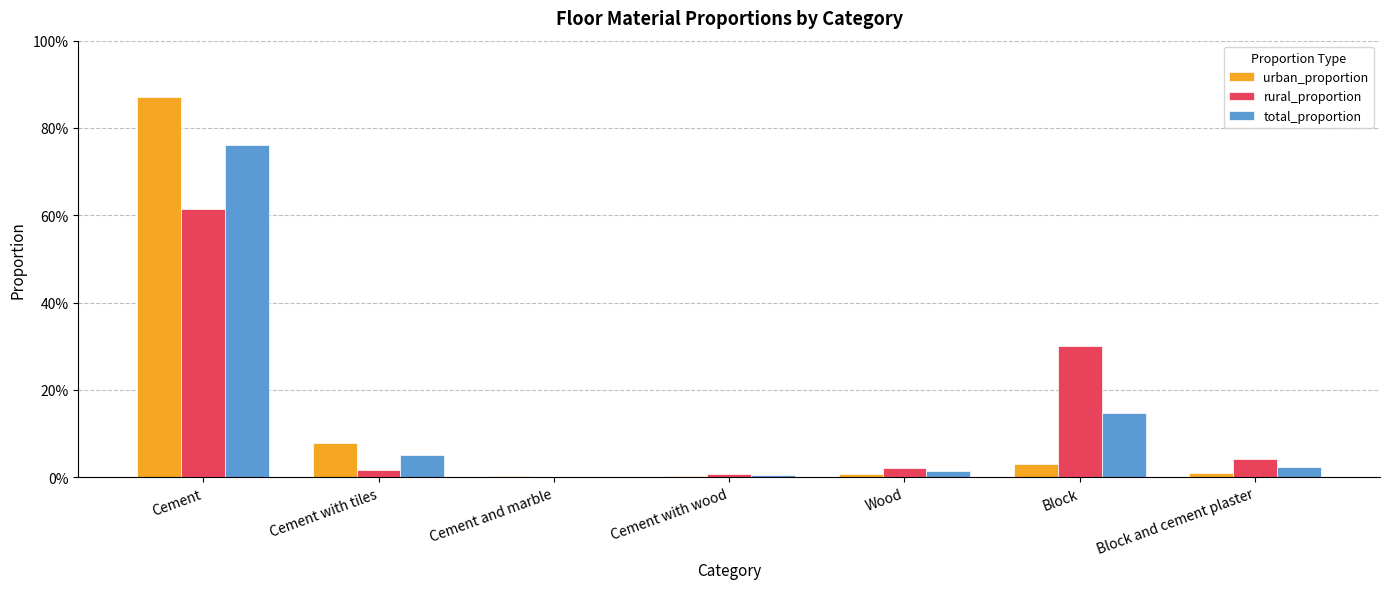

Reading left to right, extract all data points from this chart.

urban_proportion: 0.9	0.1	0.0	0.0	0.0	0.0	0.0
rural_proportion: 0.6	0.0	0.0	0.0	0.0	0.3	0.0
total_proportion: 0.8	0.1	0.0	0.0	0.0	0.1	0.0